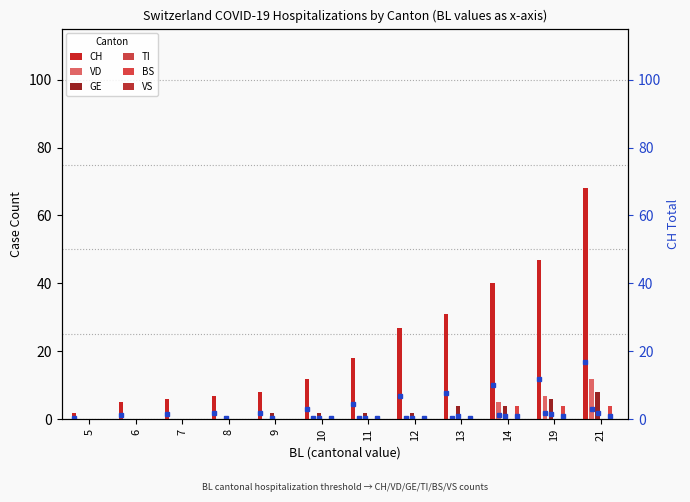

How many groups of bars are there?

12